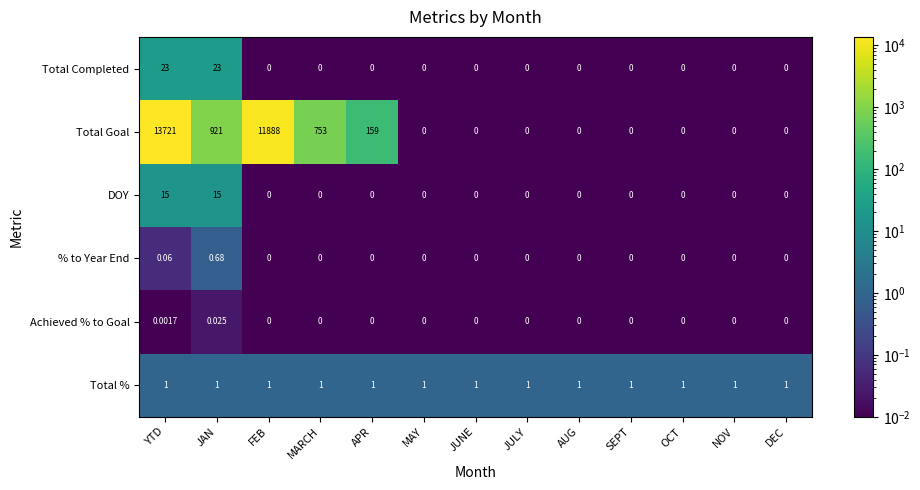

What is the spread (max minus min) of values at JAN?

921.0